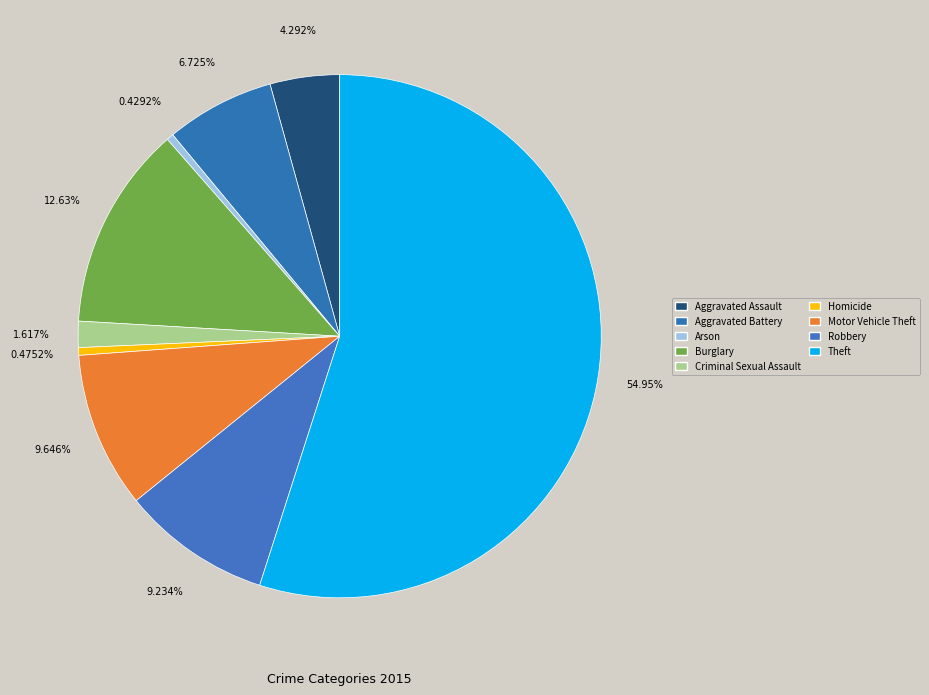

Which has a higher value, Aggravated Battery or Robbery?

Robbery